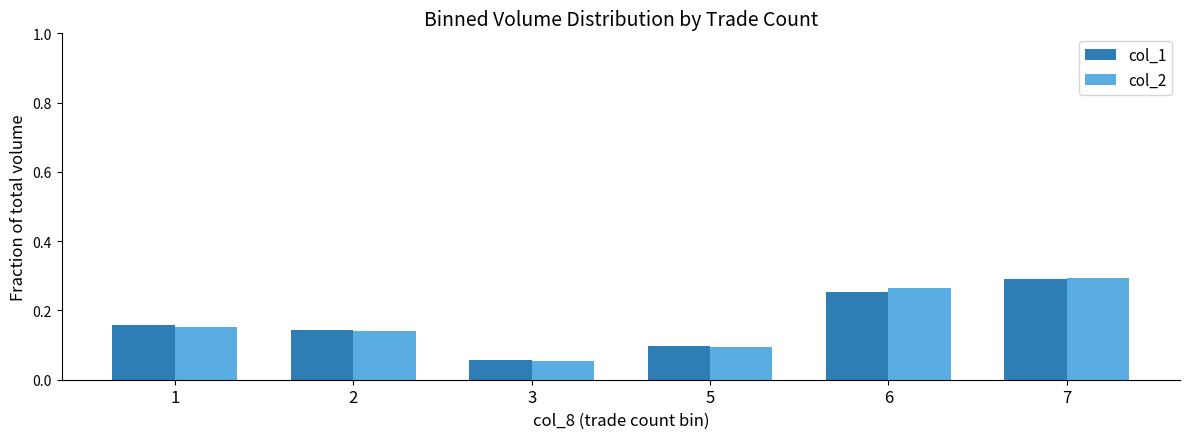

What is the total value across all series at 6?

0.5